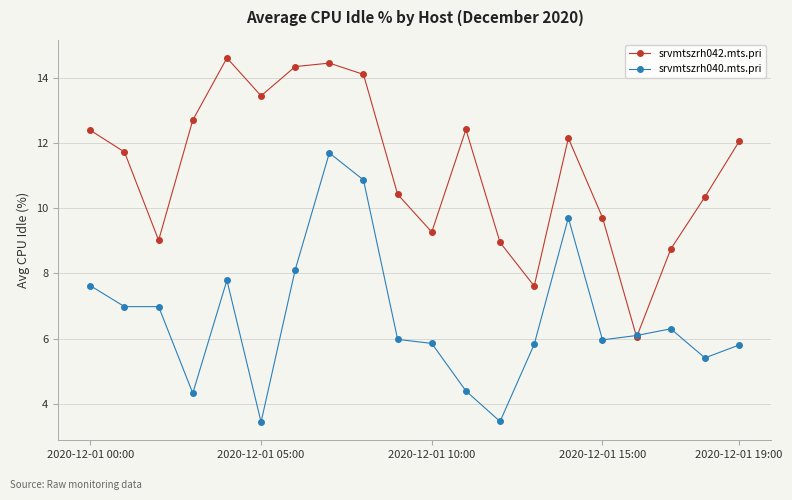

In srvmtszrh042.mts.pri, how many points are lower than both neighbors (excluding endpoints)?

5